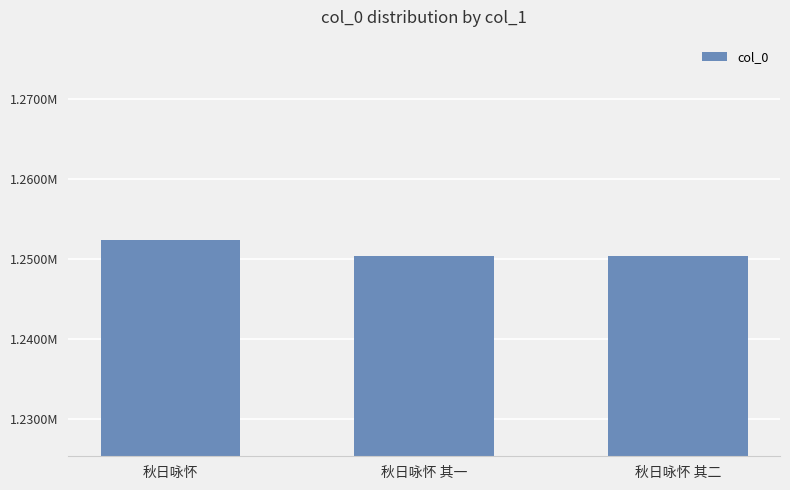

Are the bars horizontal?

No